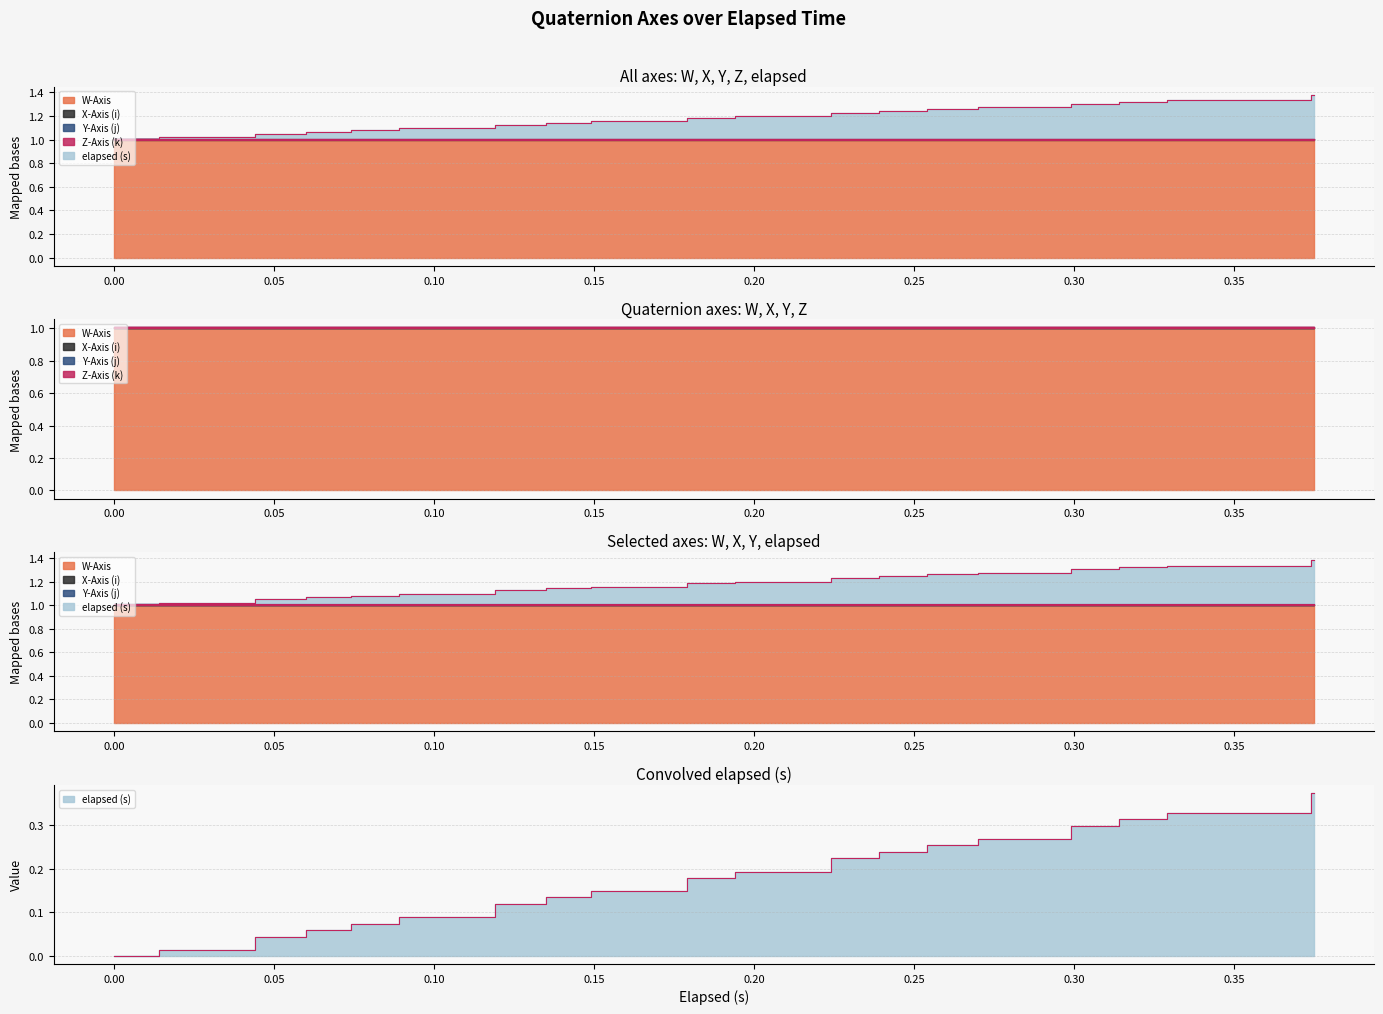

The value of W-Axis at 0.179 is 1.6. True or false?

False